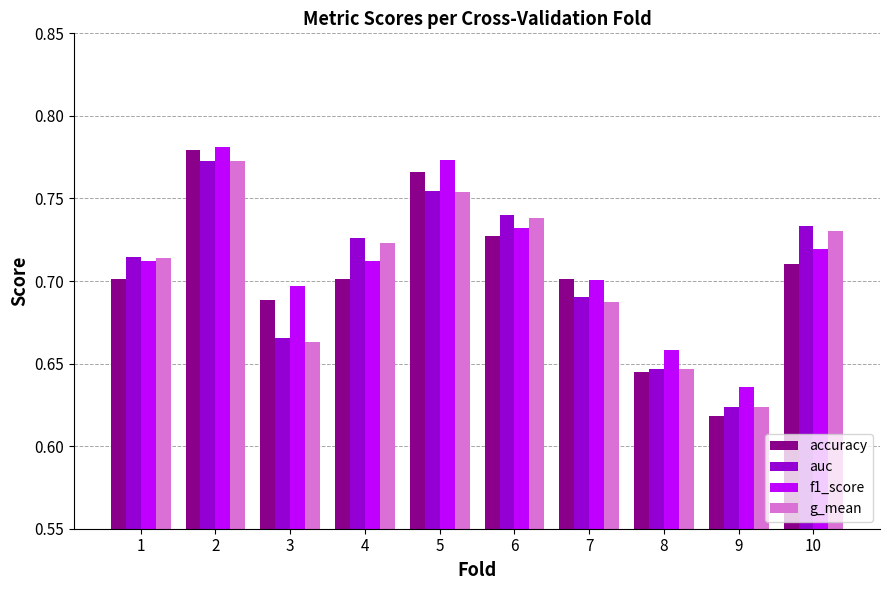

Is the value of f1_score at 8 greater than the value of auc at 6?

No